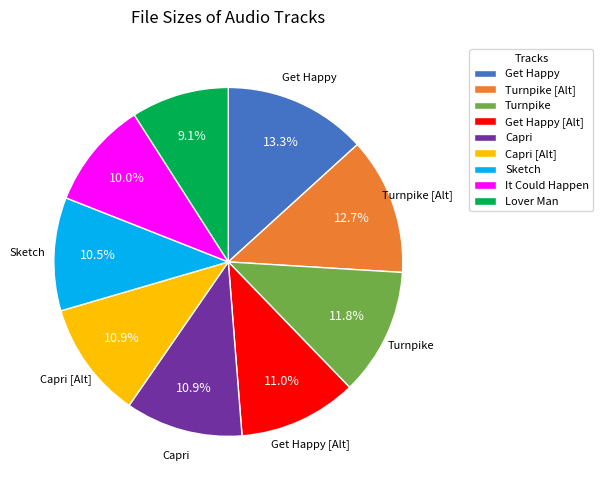

What is the ratio of the value at Lover Man to the value at Capri [Alt]?

0.8